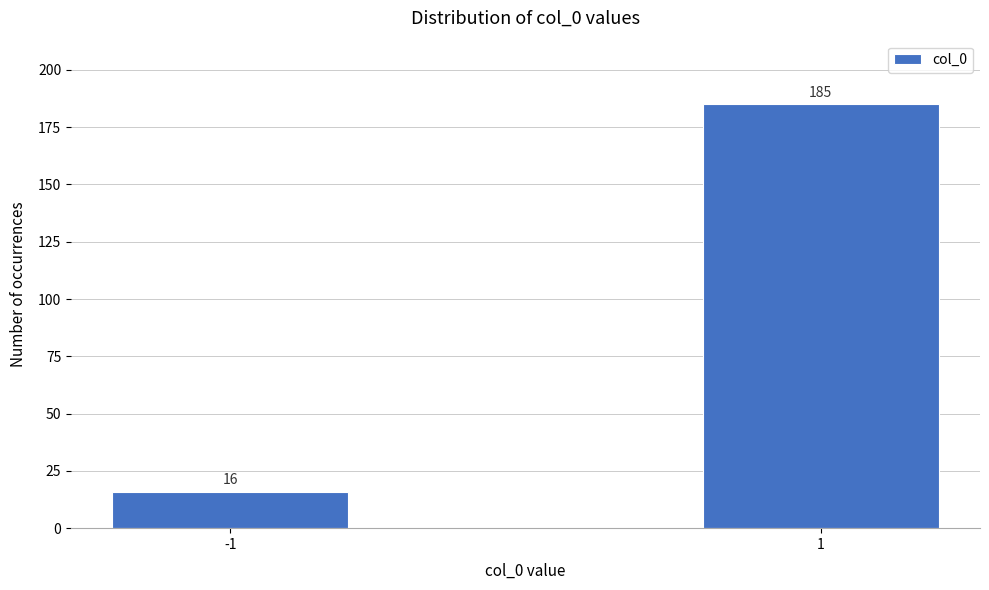

Reading left to right, what are all the values shown in this chart?

16	185